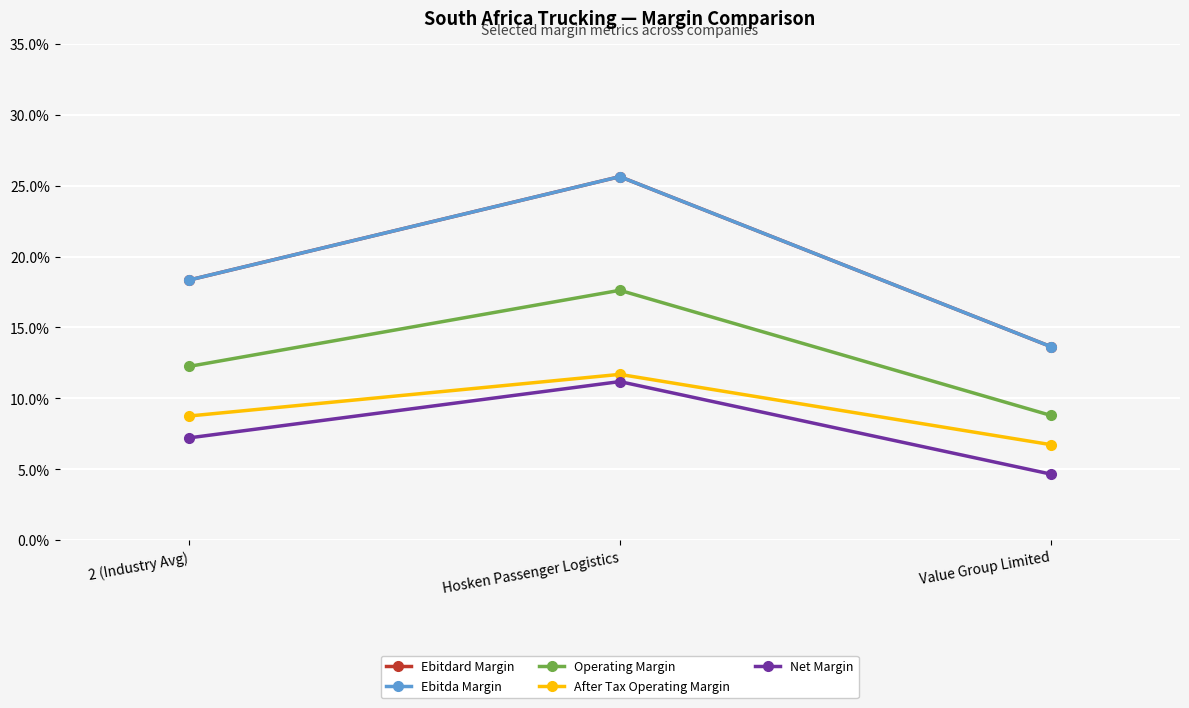

Between 2 (Industry Avg) and Value Group Limited, which is larger?

2 (Industry Avg)